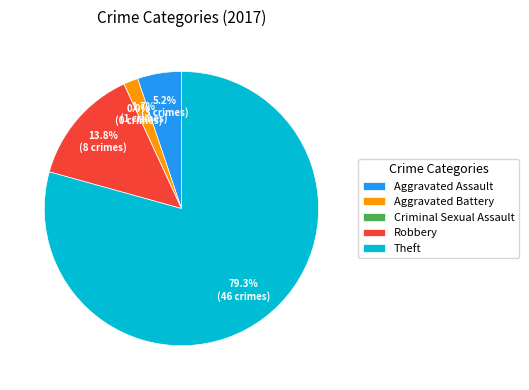

True or false: Aggravated Battery accounts for 1% of the total.

False